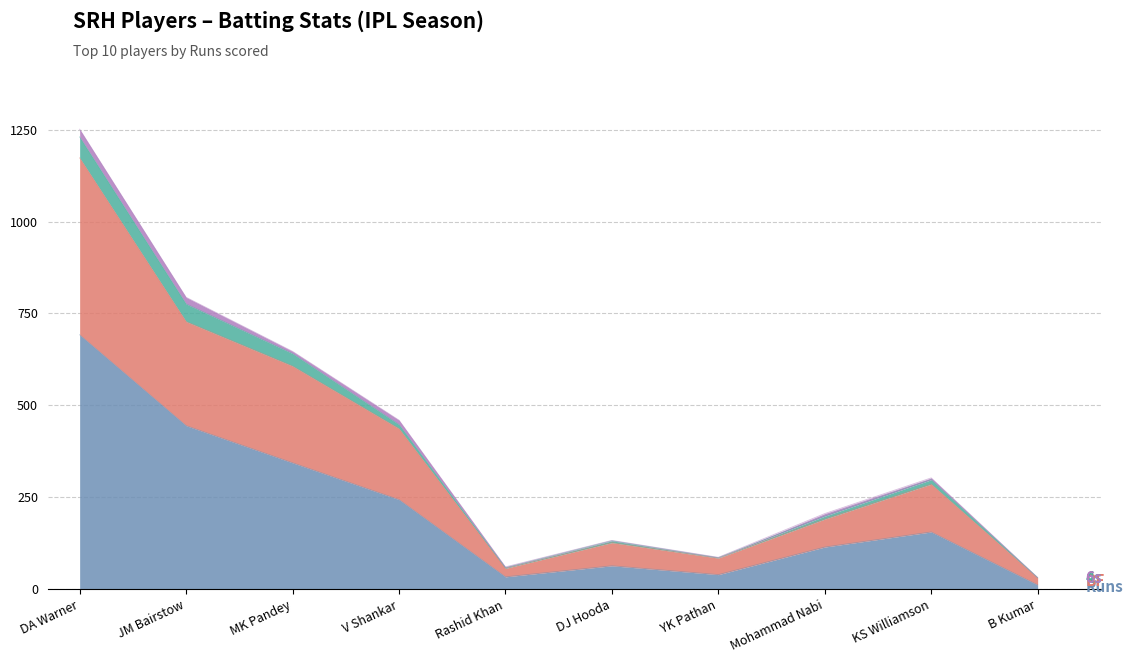

Which label corresponds to the smallest value in the chart?

B Kumar